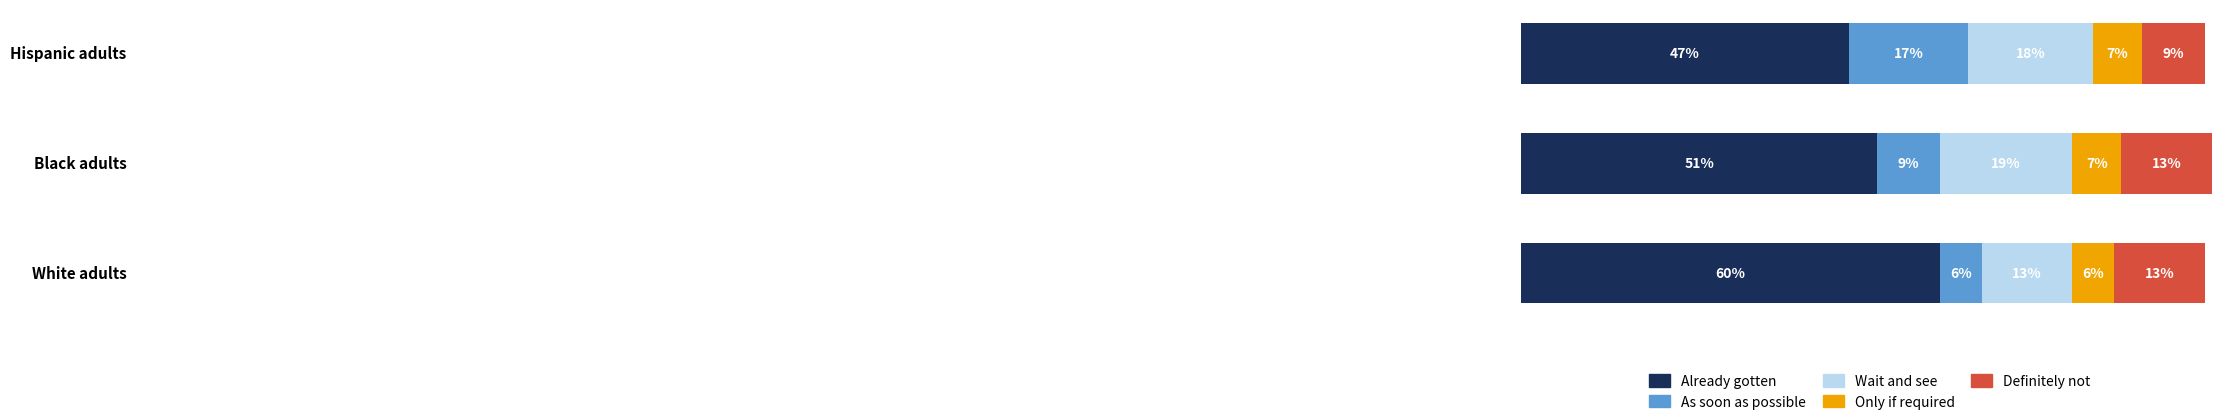

At how many categories does at least one series exceed 11?

3